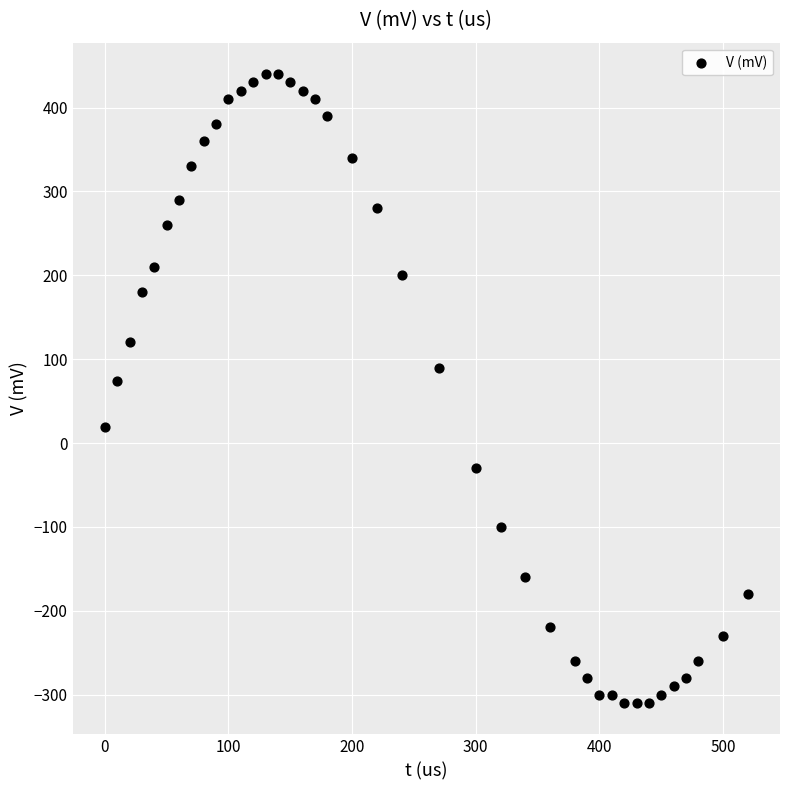

What is the range of X values (max minus min)?

520